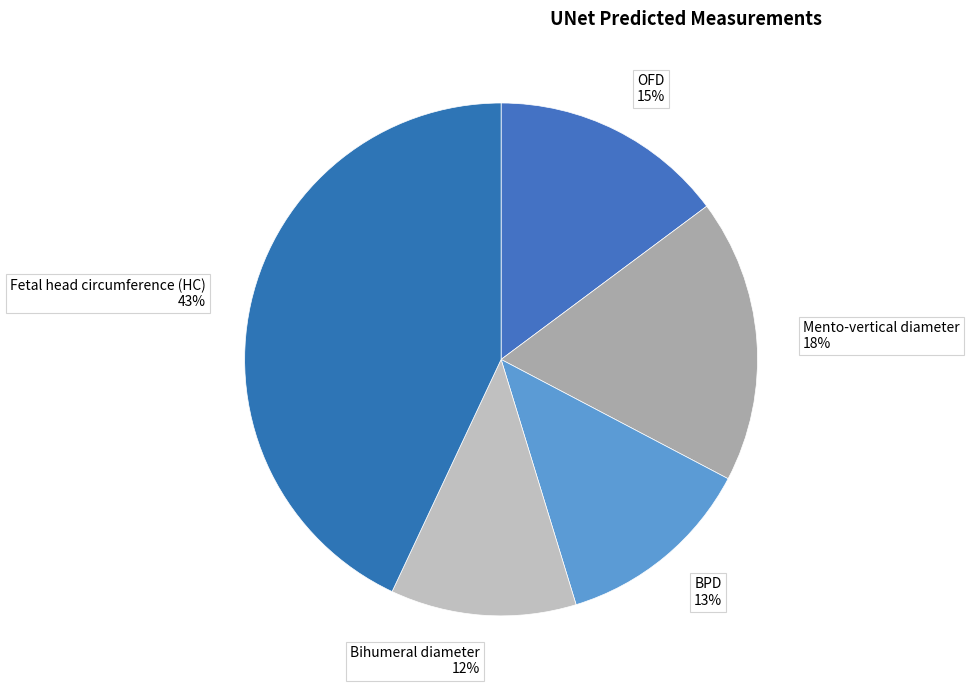

How many segments does this pie chart have?

5